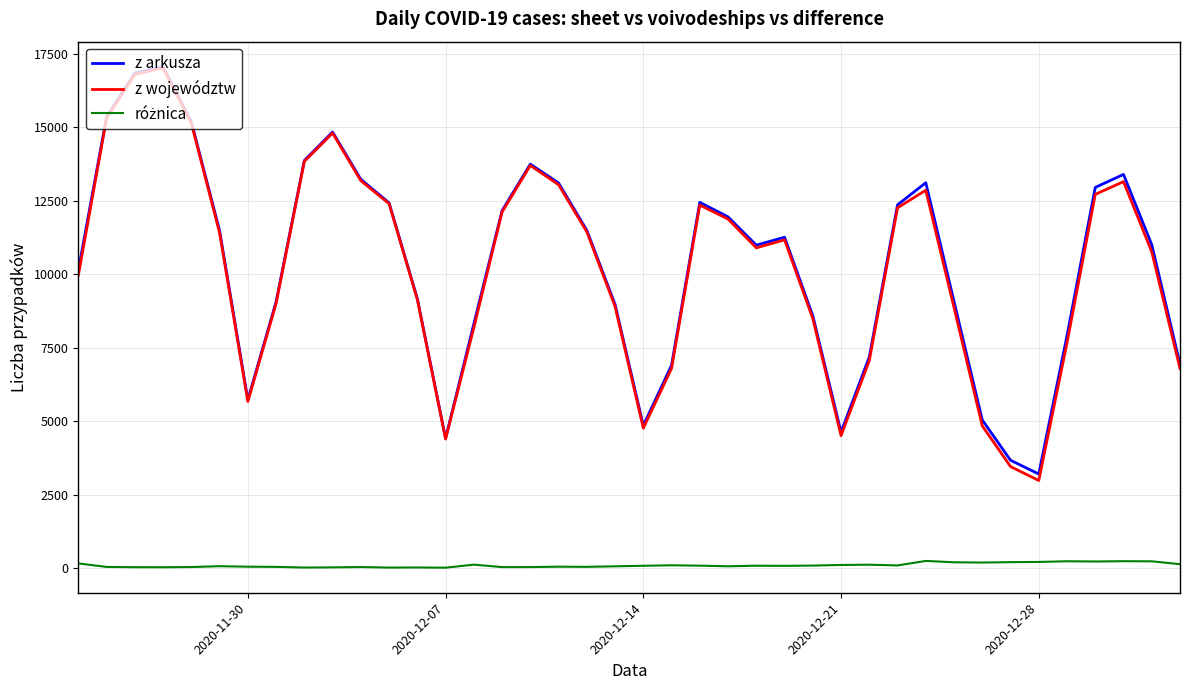

Does the chart display data point markers on the line(s)?

No